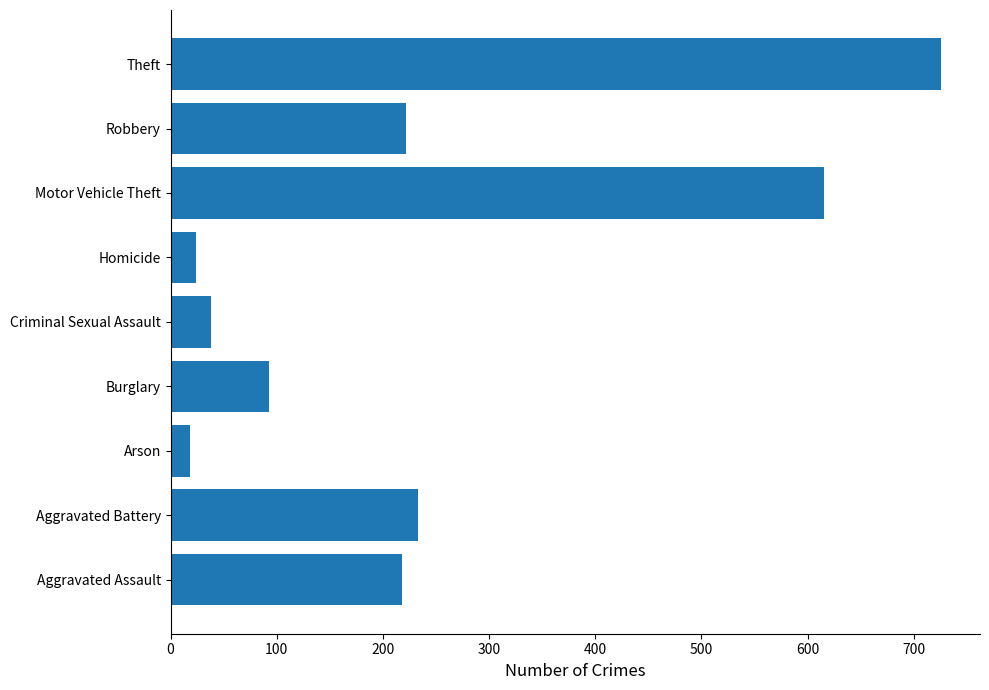

What is the ratio of the value at Robbery to the value at Aggravated Battery?

1.0